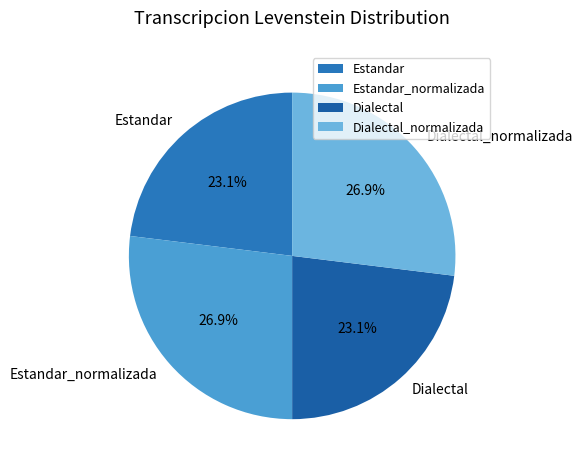

What is the ratio of the value at Estandar_normalizada to the value at Estandar?

1.2